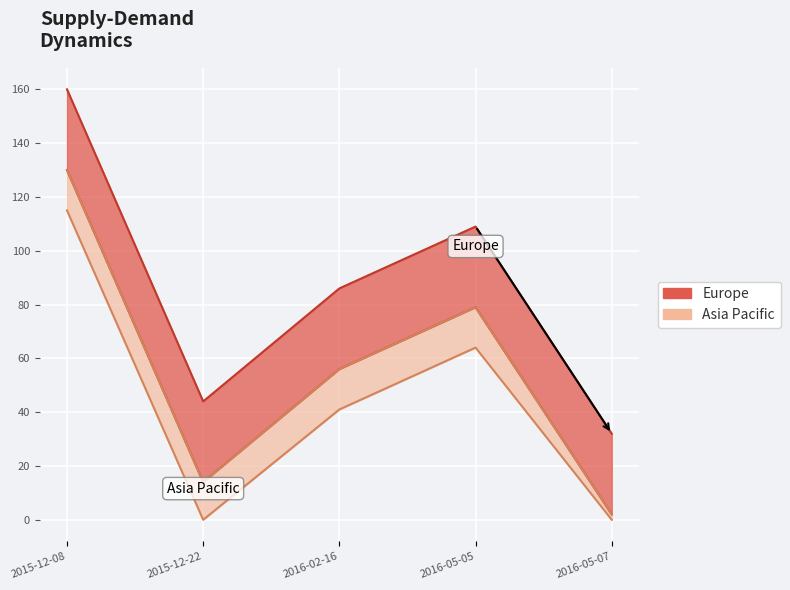

The chart shows a value of 30 at 2016-02-16. True or false?

False